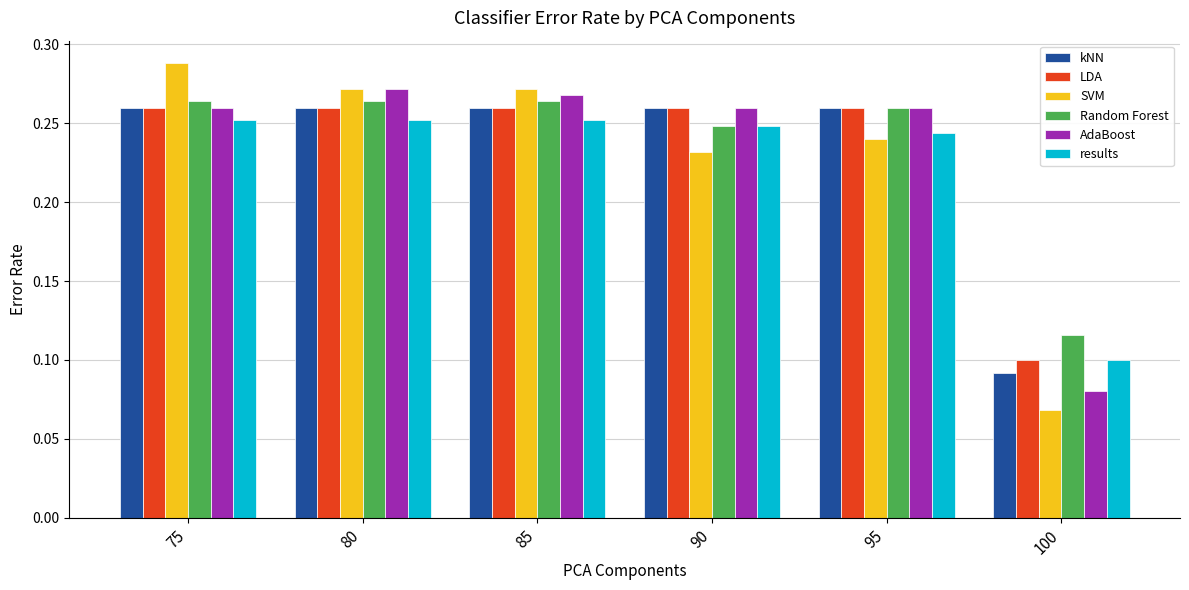

Does the chart contain any negative values?

No